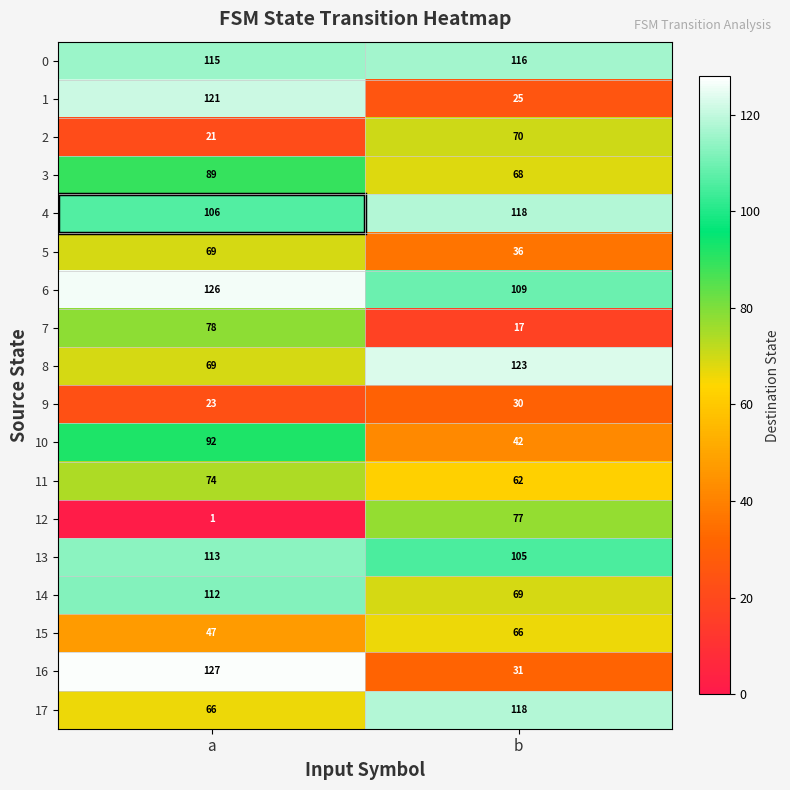

Which series has the largest total across all categories?

6